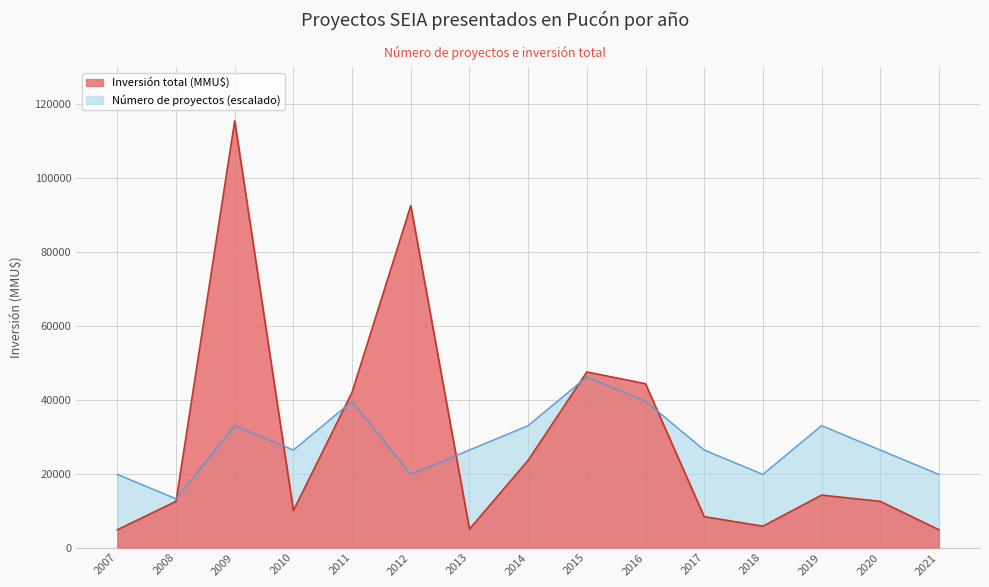

Reading left to right, transcribe all the data shown in this chart.

Número de proyectos: 19788	13192	32980	26384	39576	19788	26384	32980	46172	39576	26384	19788	32980	26384	19788
Inversión total (MMU$): 4821	12499	115430	10000	42034	92500	5000	23600	47498	44315	8364	5780	14188	12499	4821